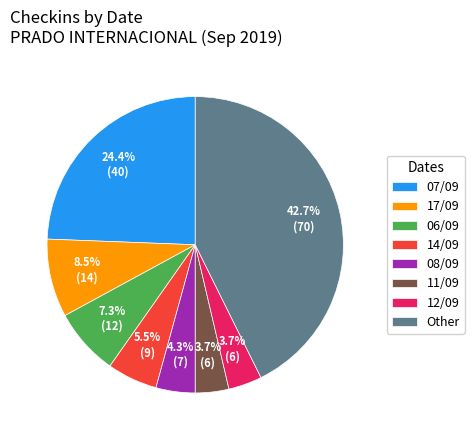

Is there a majority slice in this chart?

No